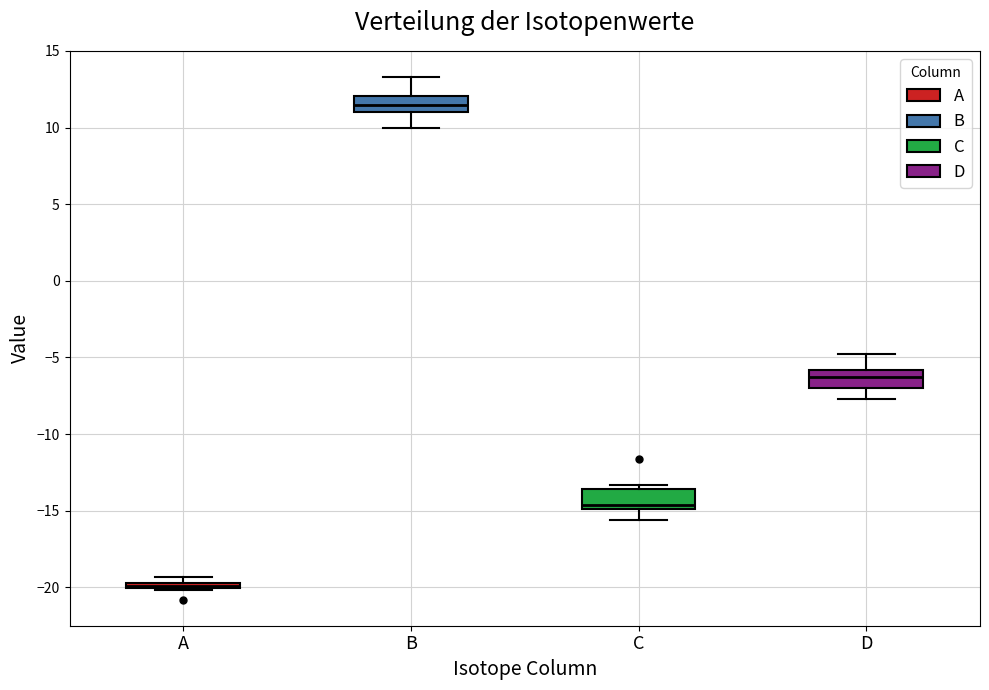

Which box has the highest median line?

B